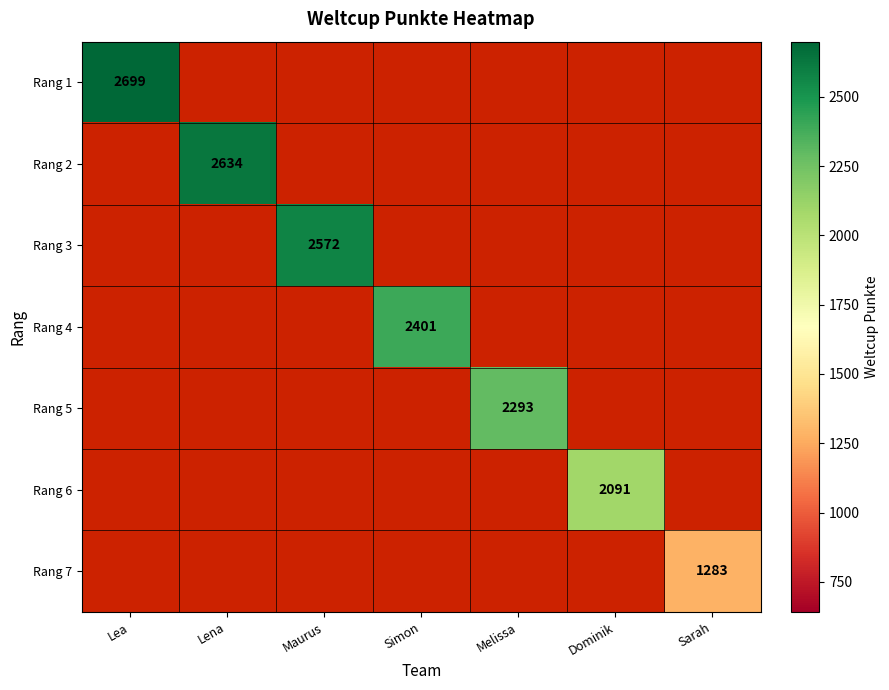

True or false: Rang 3 has a value of 3378 at Maurus.

False